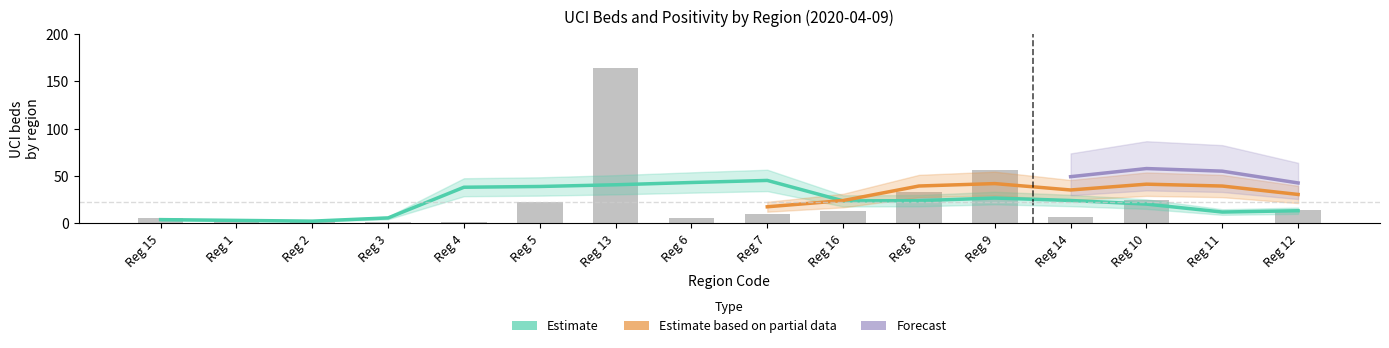

At which label does the data first exceed 10?

Reg 5